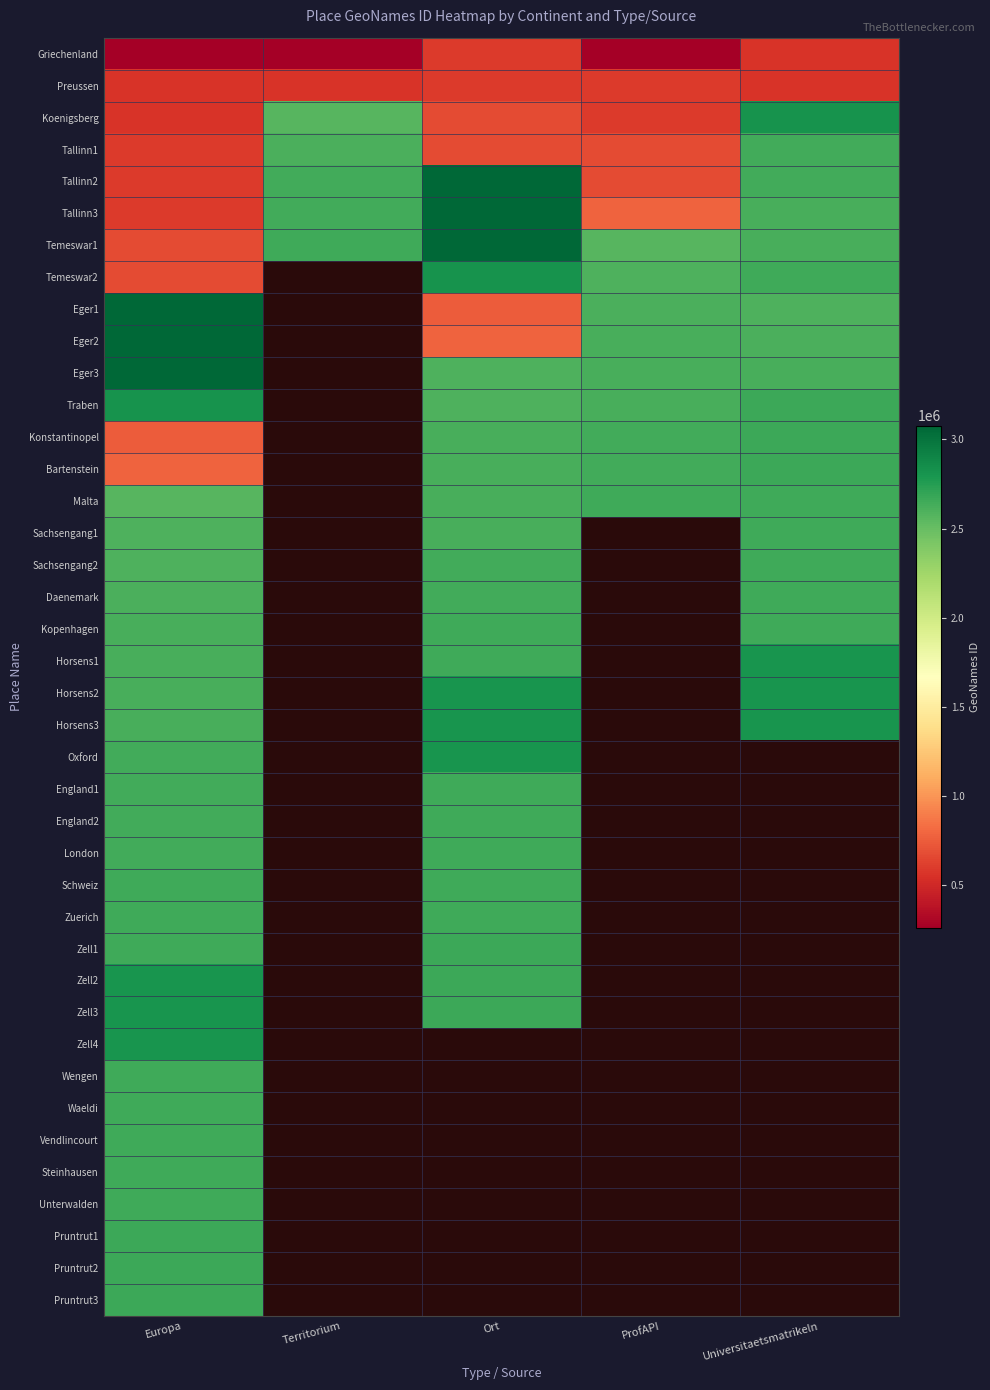

What is the maximum value for Preussen?

588409.0